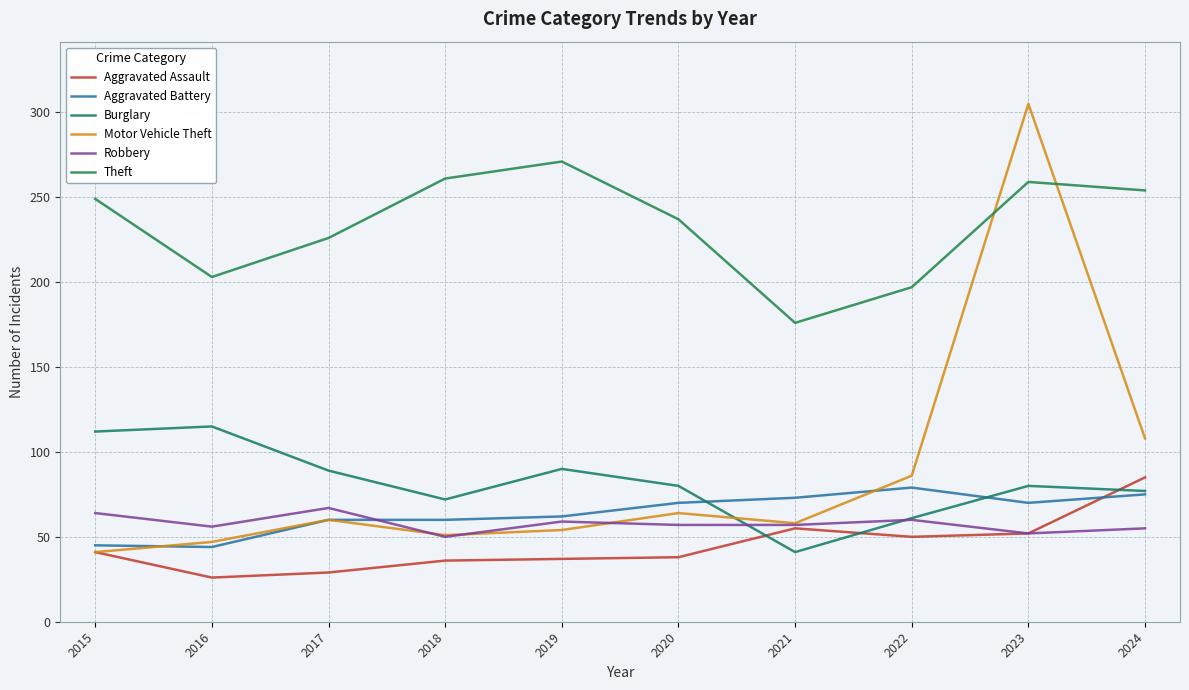

How many values in the Aggravated Battery series are below 70?

5